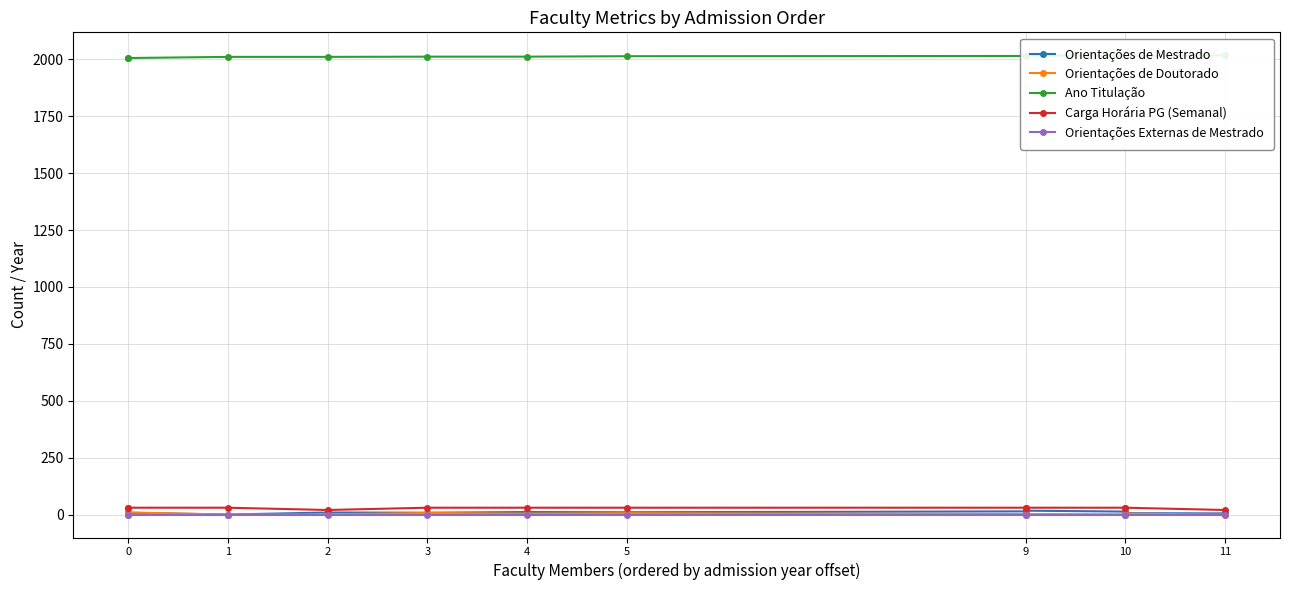

Is this an area chart (filled region under the line)?

No